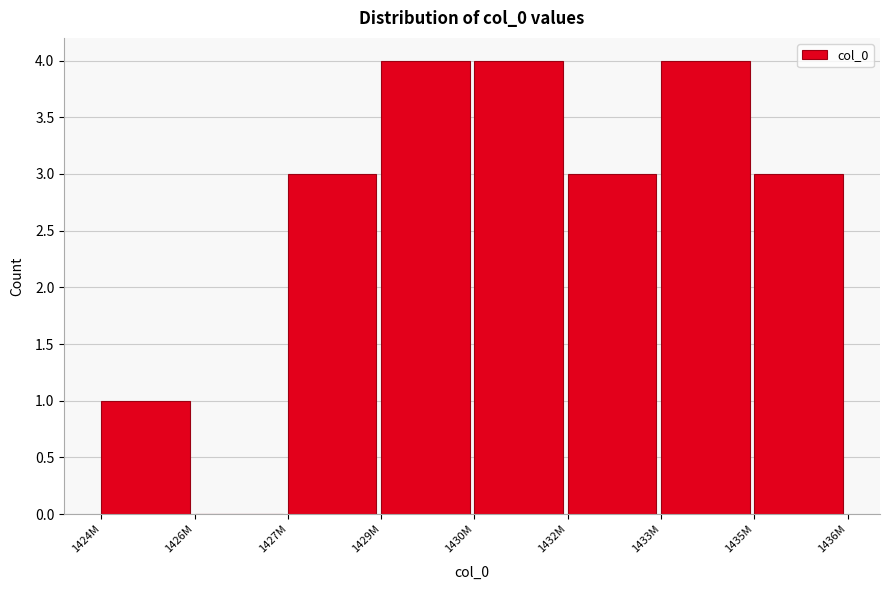

Reading left to right, what are all the values shown in this chart?

1424M=1	1426M=0	1427M=3	1429M=4	1430M=4	1432M=3	1433M=4	1435M=3